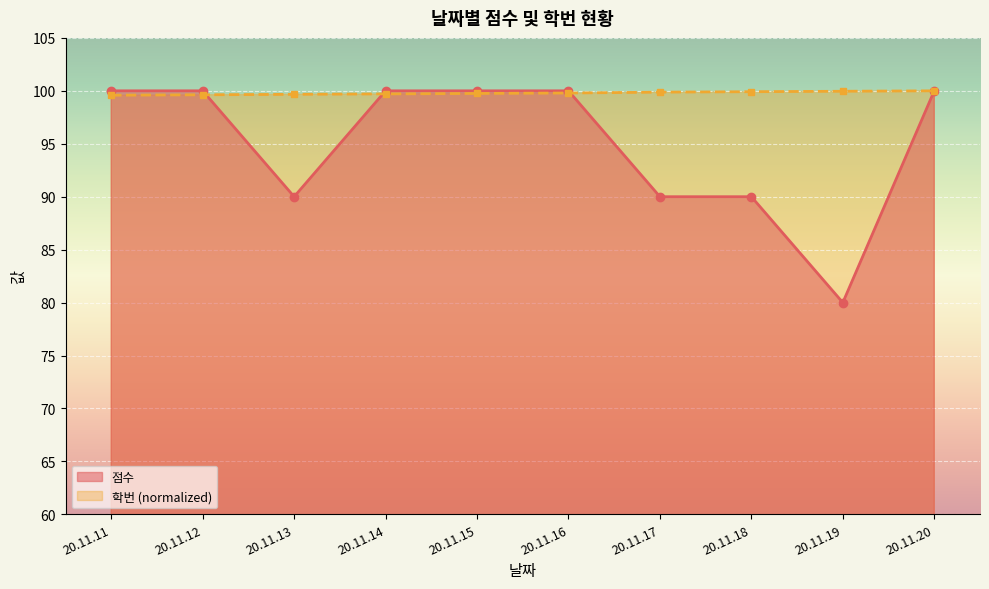

The 학번 series shows 99.7 at 20.11.14. True or false?

True